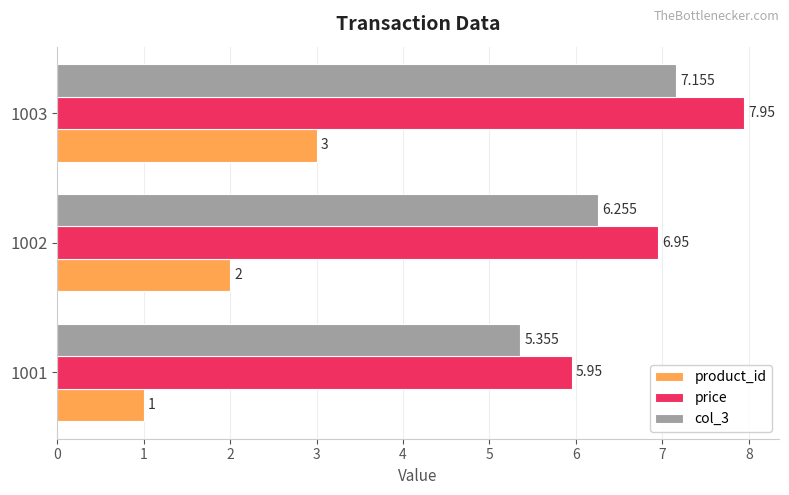

Is the value of col_3 at 1002 greater than the value of product_id at 1001?

Yes